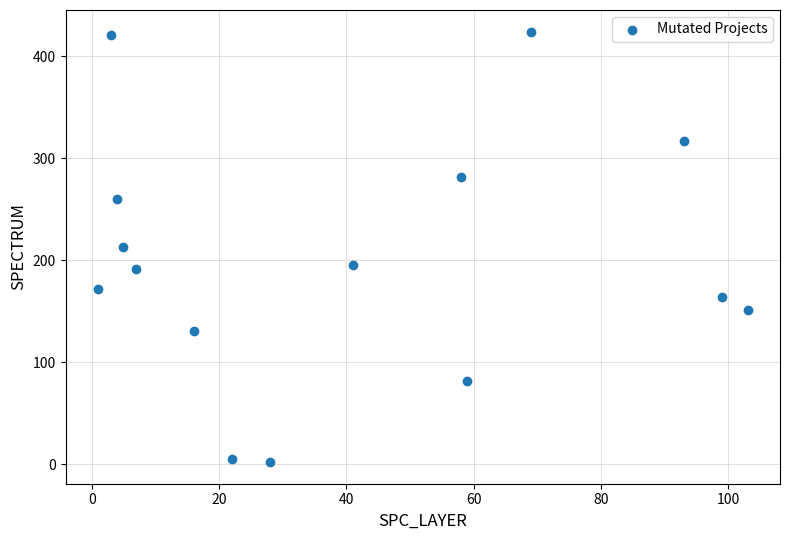

What is the range of X values (max minus min)?

102